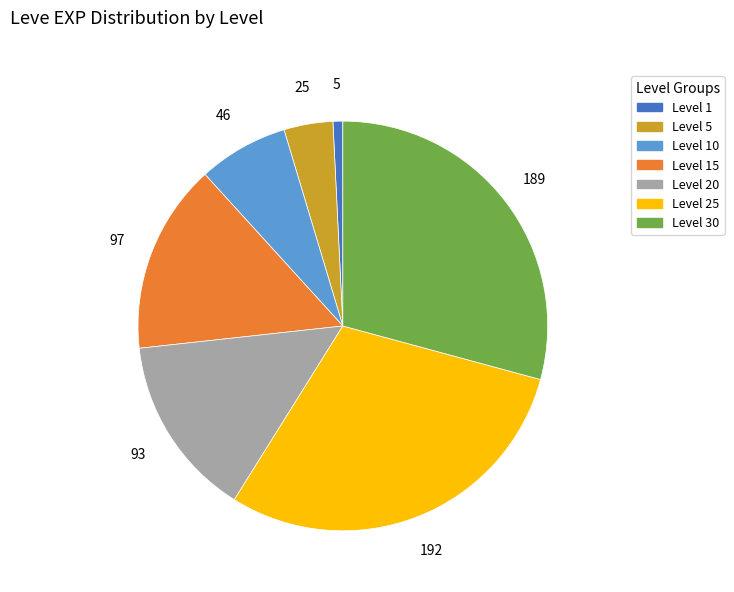

How many segments does this pie chart have?

7